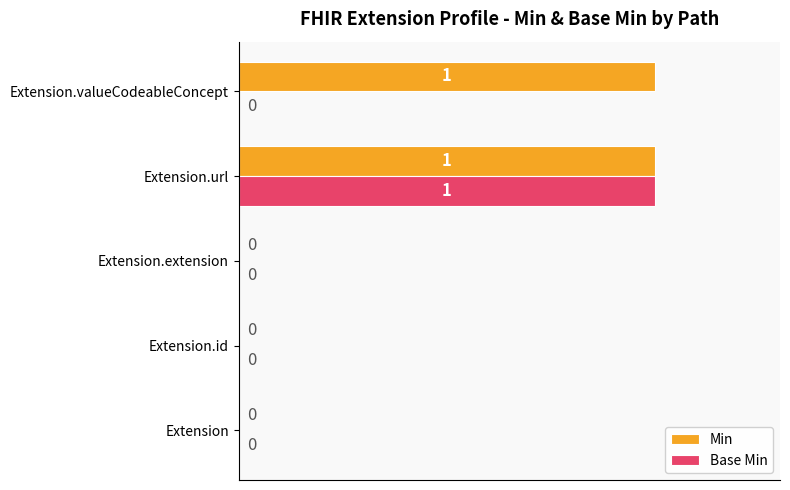

How many Base Min values are between 0 and 1?

5